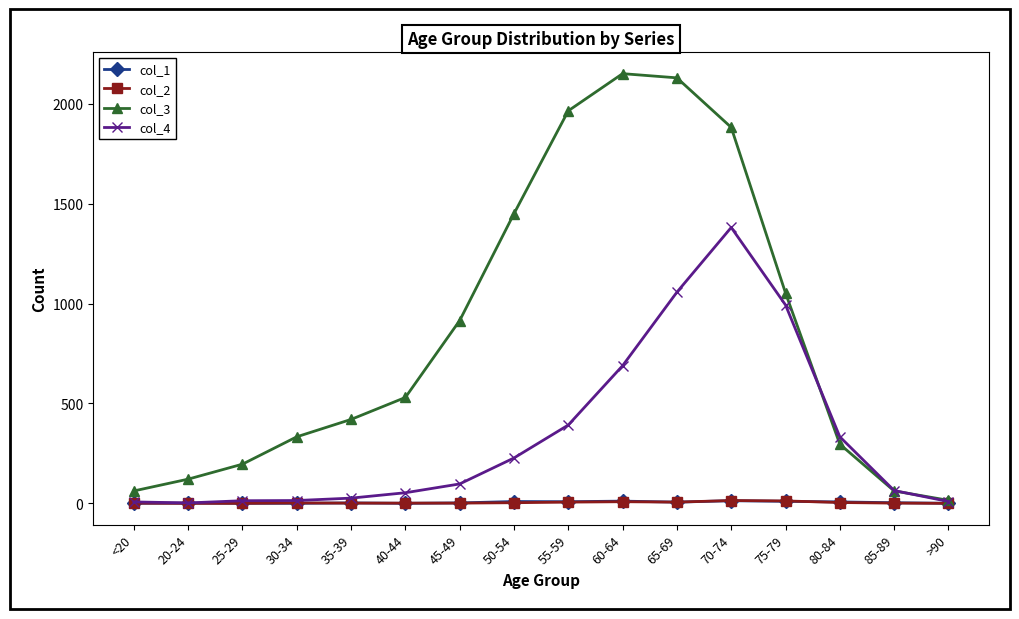

What is the value of the col_4 point at the 14th from the left?

333